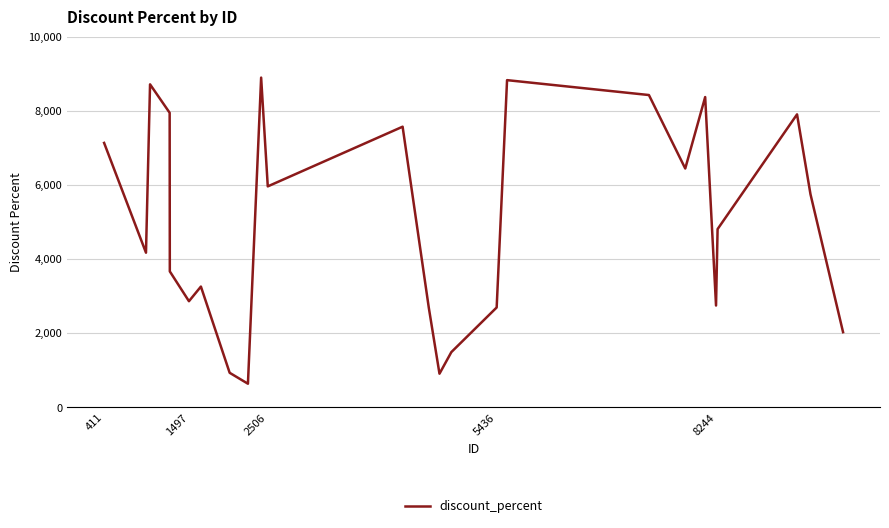

How many interior local peaks (higher than both neighbors) does the data have?

7